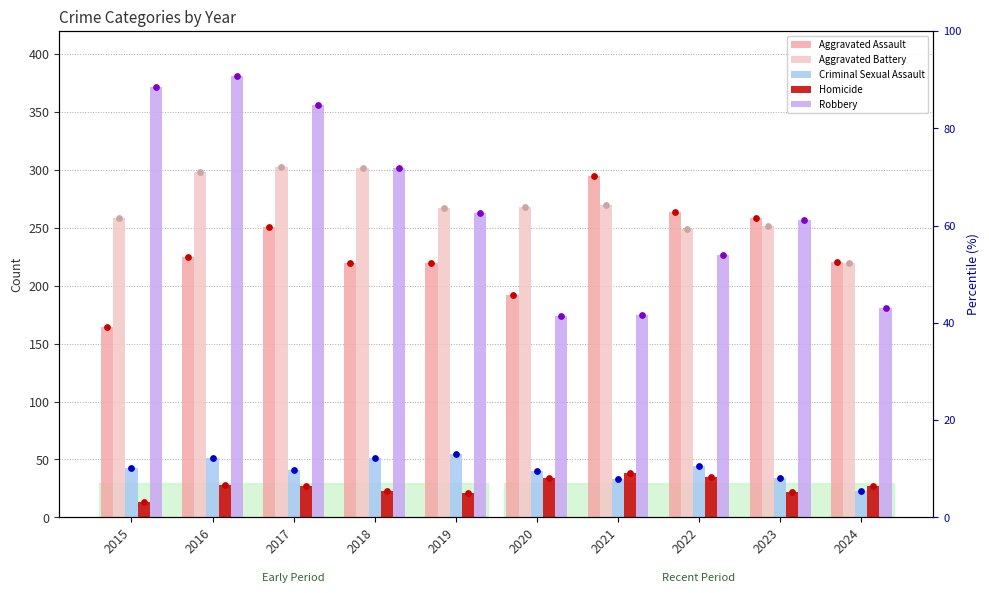

At which category is the sum across all series the highest?

2016